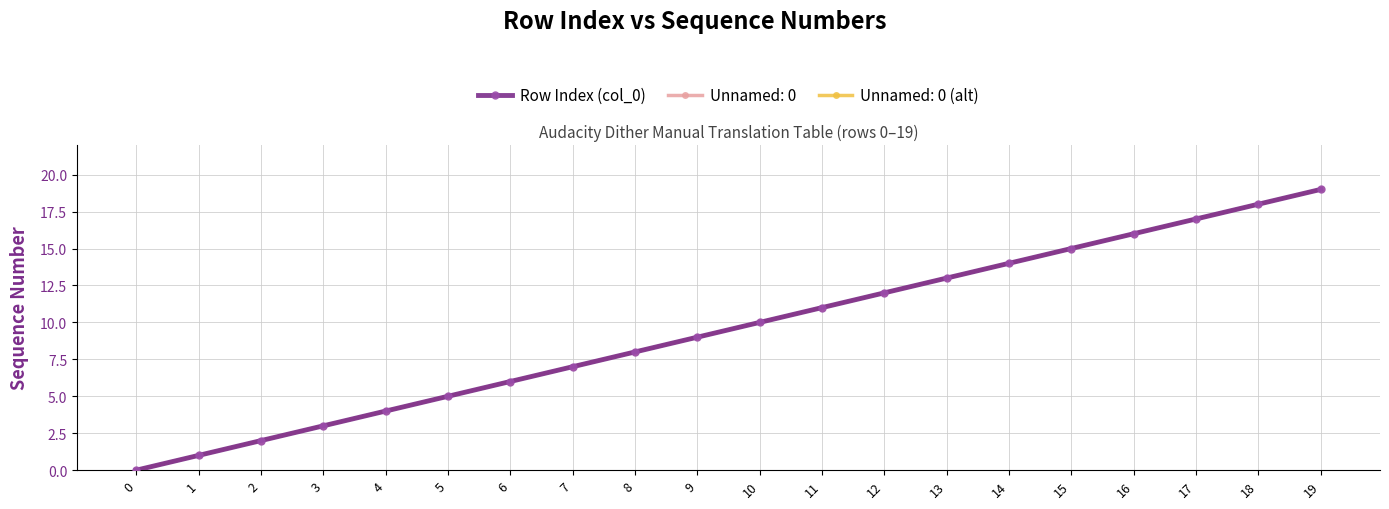

How many lines are shown in the chart?

3